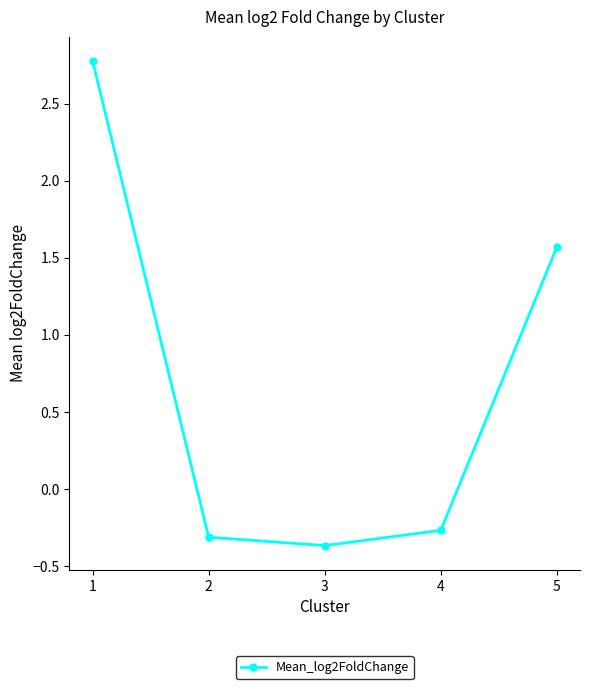

At which category does the chart reach its peak across all series?

1